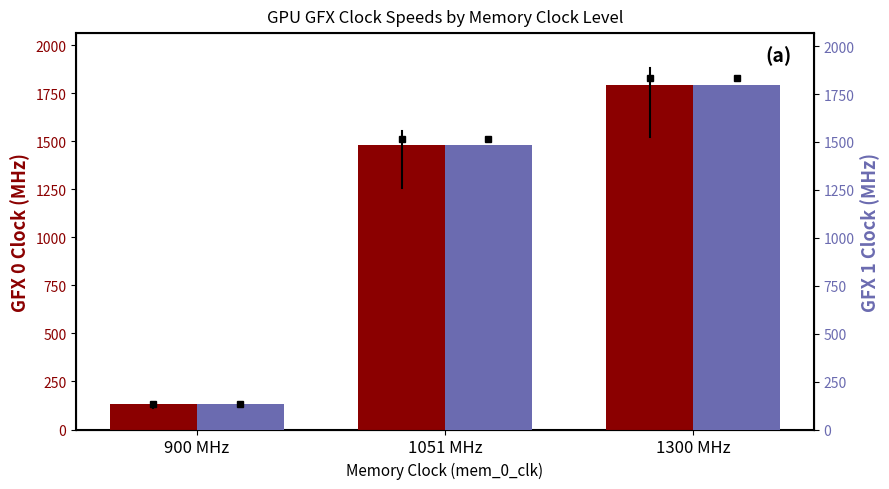

What is the value of the gfx_1_clk bar at the 1st from the left?

132